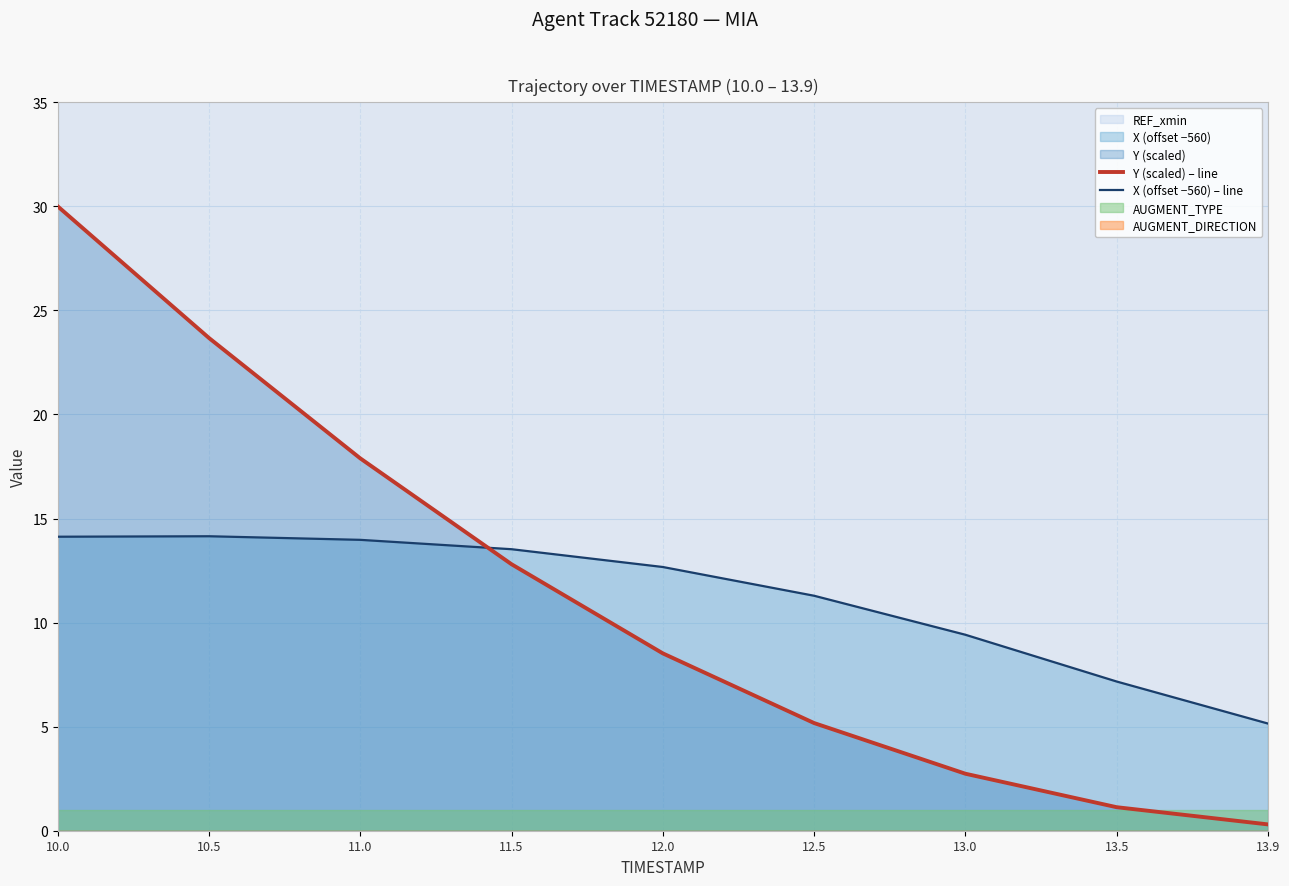

Reading left to right, extract all data points from this chart.

Y (scaled) – line: 10.0=30.0	10.5=23.7	11.0=17.9	11.5=12.8	12.0=8.5	12.5=5.2	13.0=2.7	13.5=1.1	13.9=0.3
X (offset −560) – line: 10.0=14.1	10.5=14.1	11.0=14.0	11.5=13.5	12.0=12.7	12.5=11.3	13.0=9.4	13.5=7.2	13.9=5.2